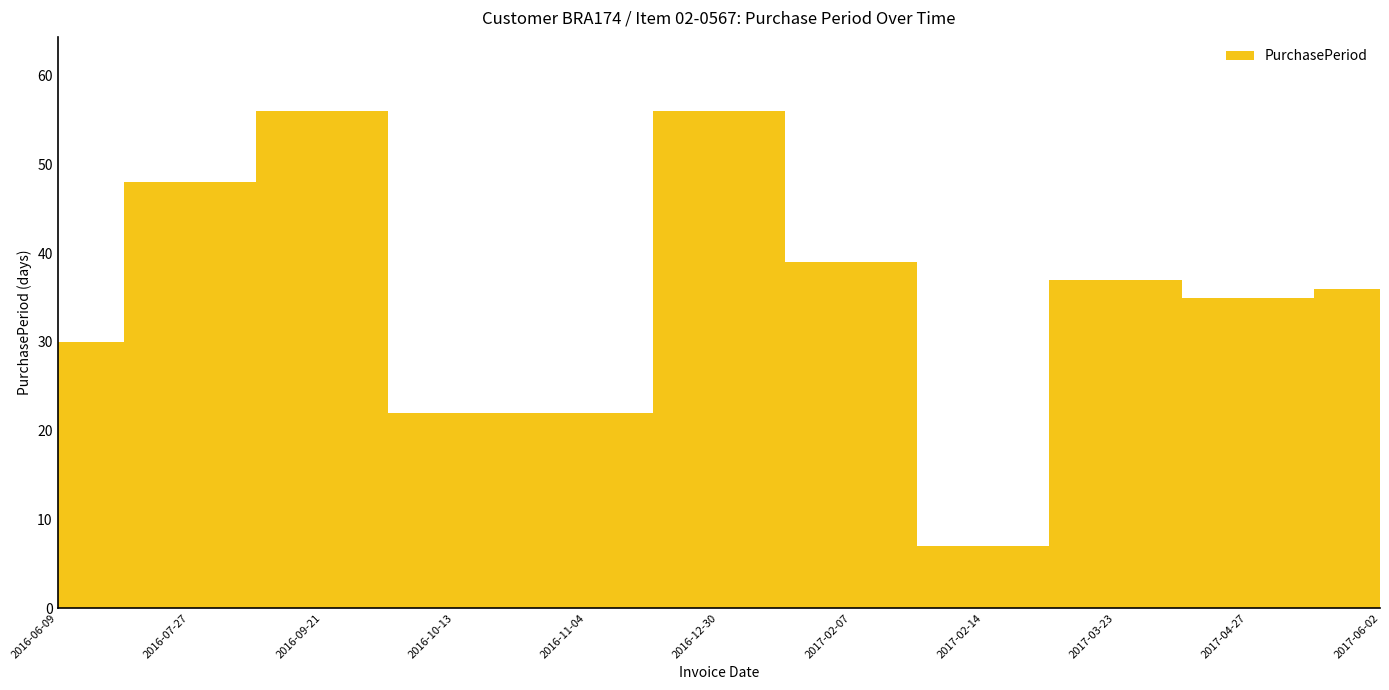

Where does the data first go above 36?

2016-07-27